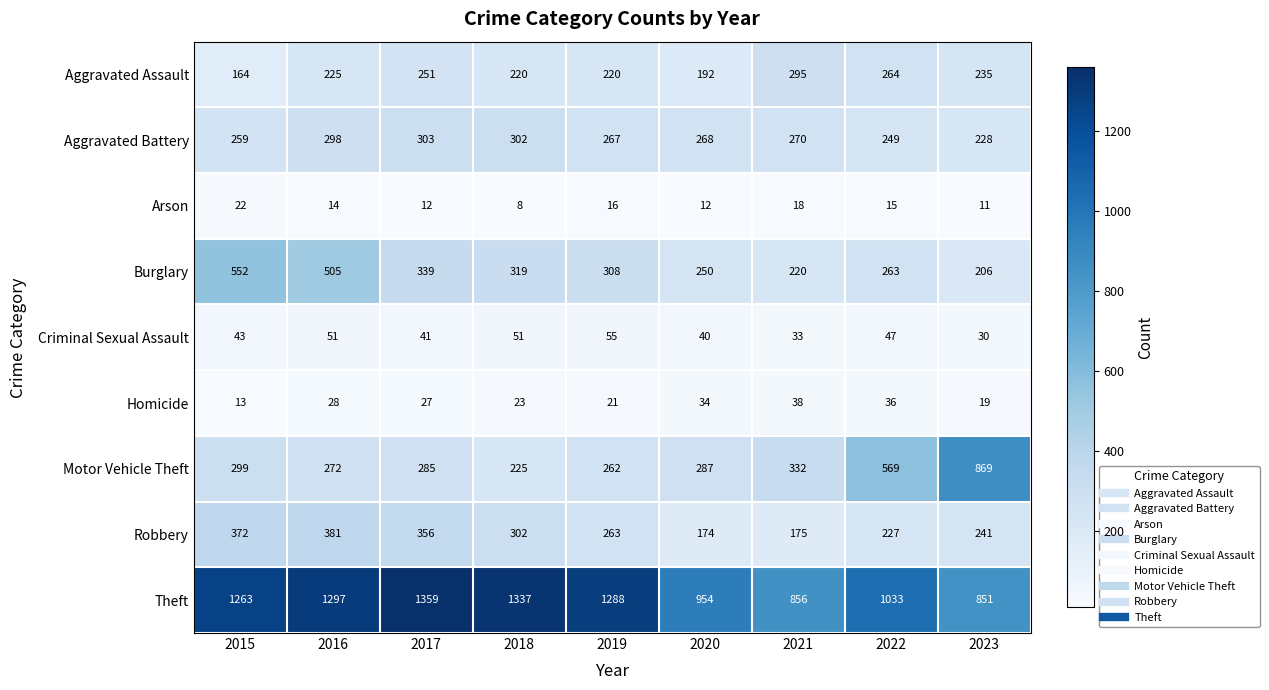

What is the difference between the maximum and minimum values in the Burglary series?

346